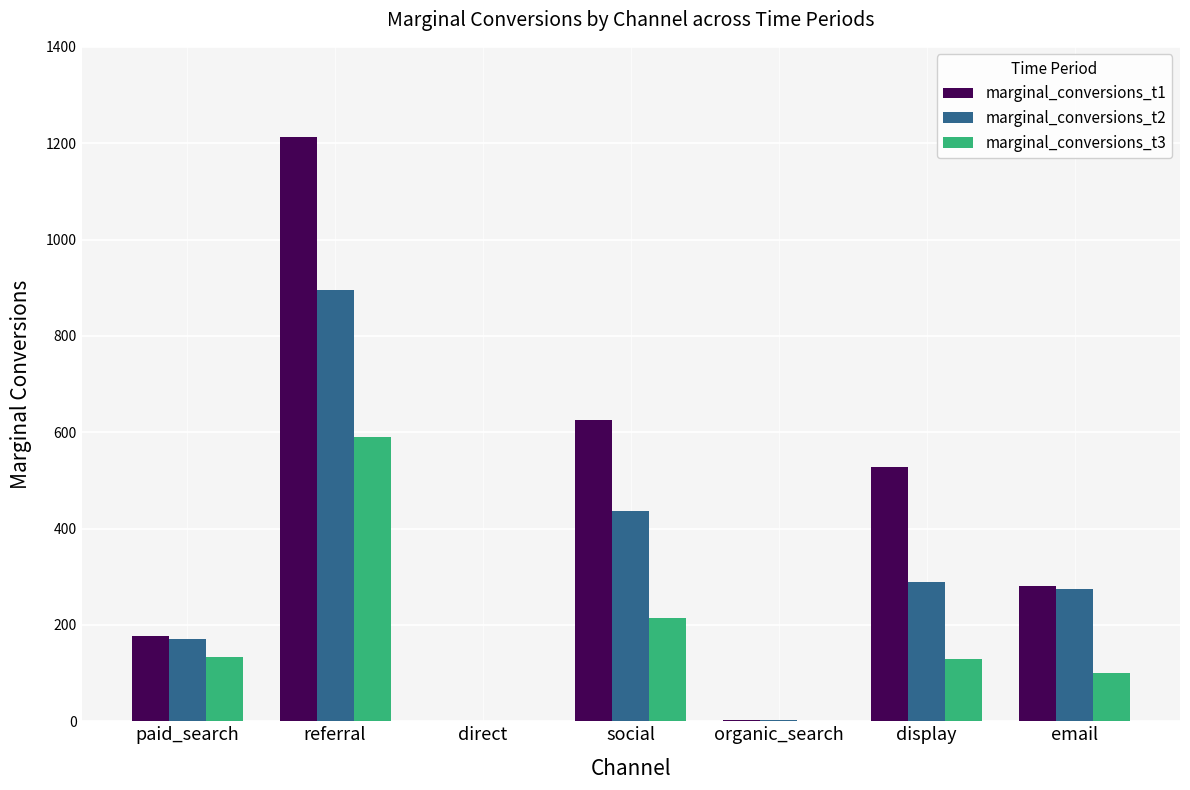

Which series changed the most between referral and social?

marginal_conversions_t1